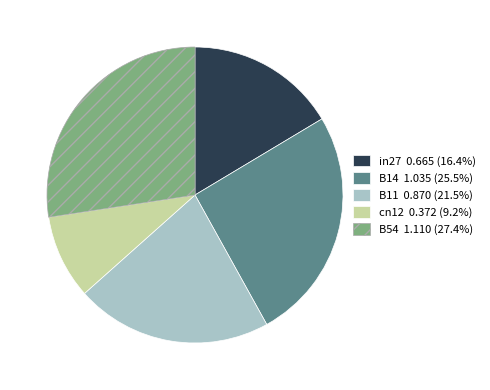

Does any single category account for the majority?

No